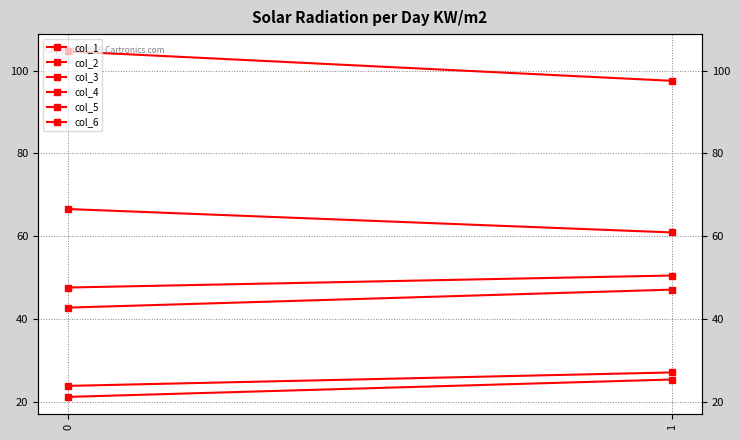

What is the difference between the col_5 values at 1 and 0?

3.2